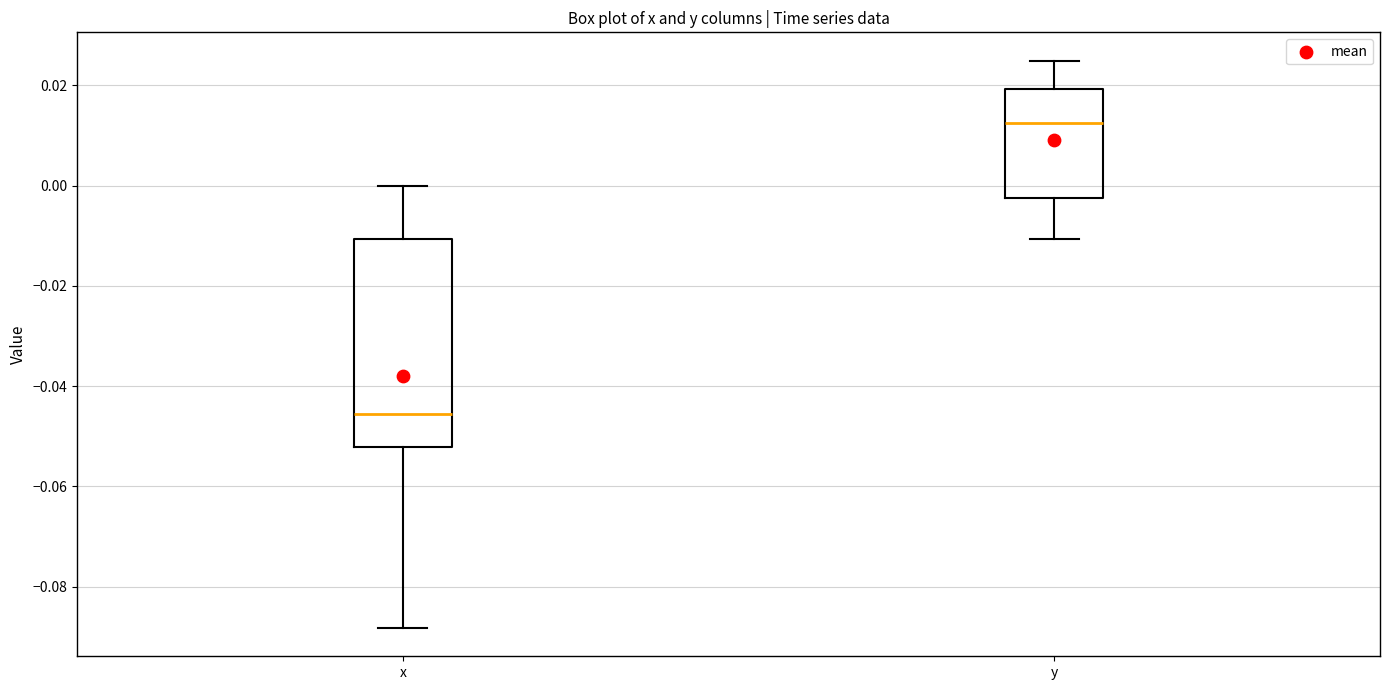

Reading left to right, transcribe this box plot: for each box, give where its median line is, the range the box spans, and where its two whiskers end, as read against the y-axis. The values are not printed on the chart, so give them approximately, as read against the axis.

x: median -0.046, box -0.052 to -0.010, whiskers -0.088 to 0.000
y: median 0.012, box -0.002 to 0.020, whiskers -0.010 to 0.024